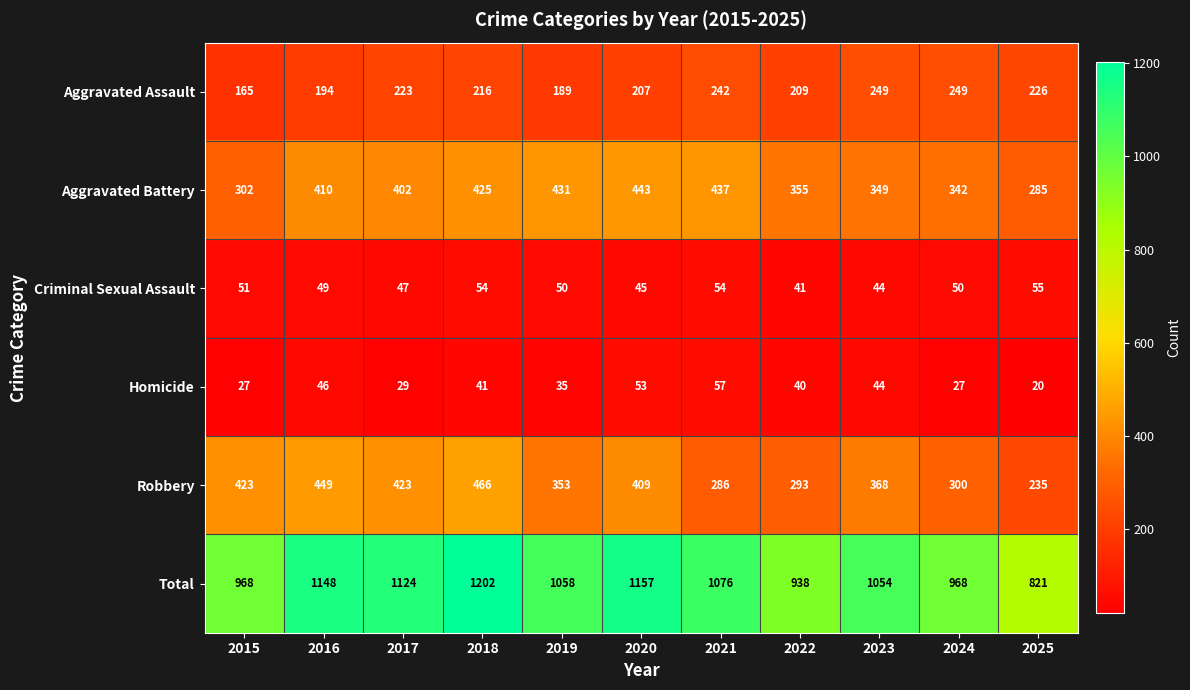

How many data points in Aggravated Assault are less than 216?

5